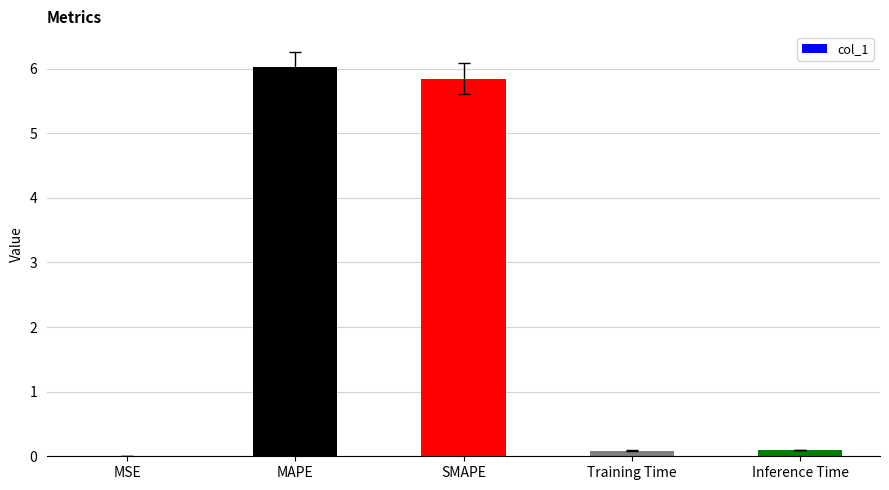

The chart shows a value of 1.9 at MAPE. True or false?

False